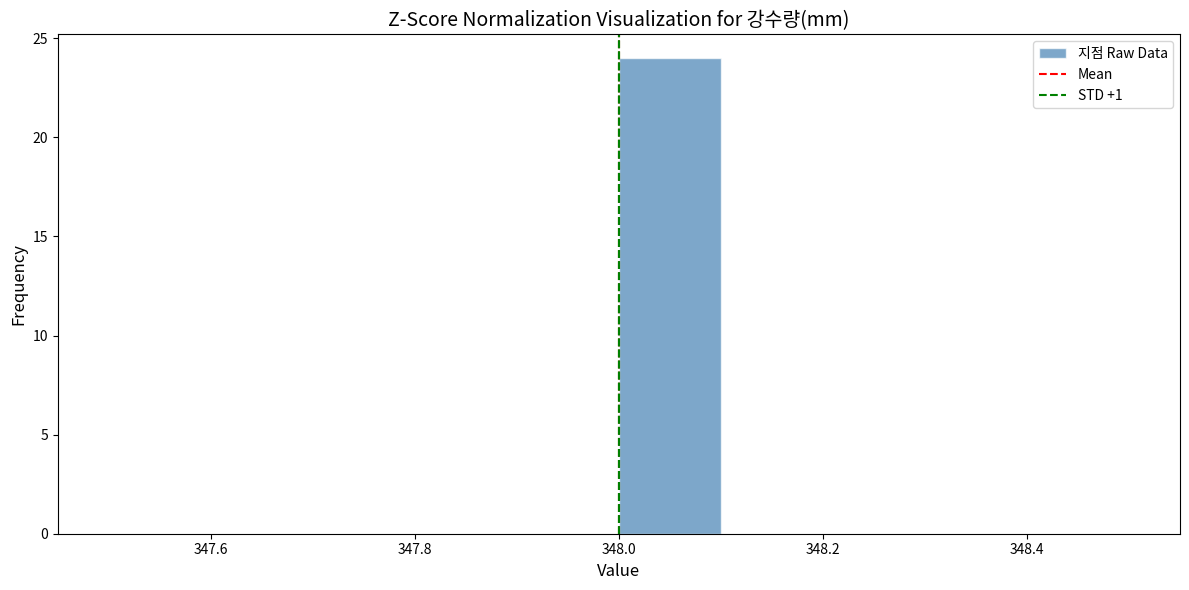

Which range on the x-axis has the tallest bar?

348.0 to 348.1